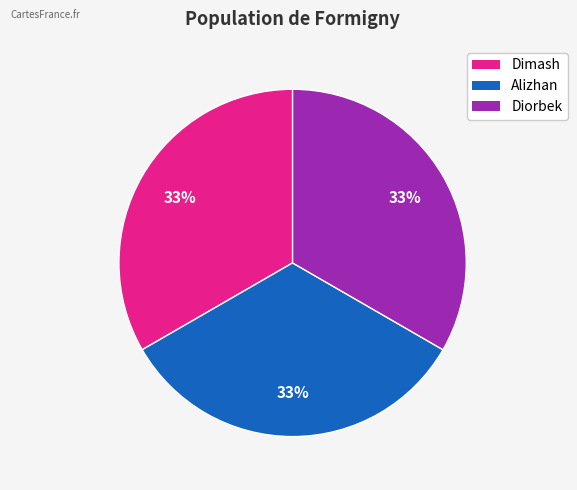

Approximately how many times larger is the value at Dimash compared to Diorbek?

1.0